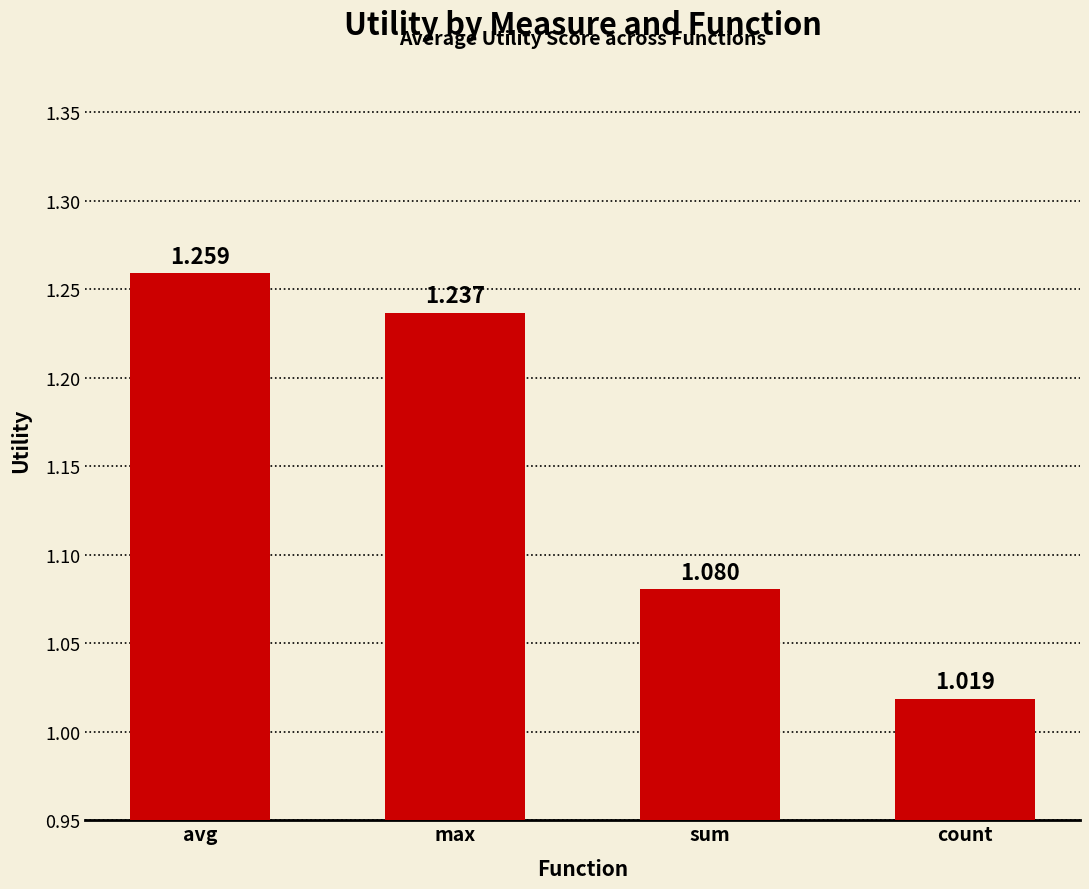

Between max and count, which is larger?

max